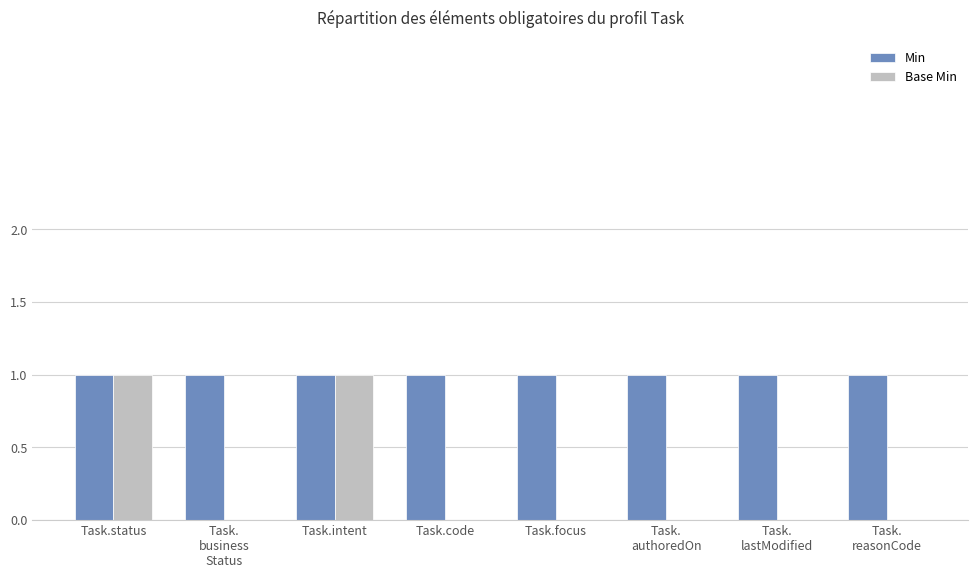

What is the greatest value displayed?

1